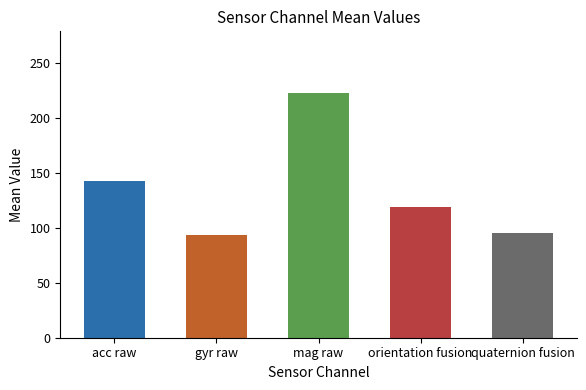

Approximately how many times larger is the value at gyr raw compared to orientation fusion?

0.8